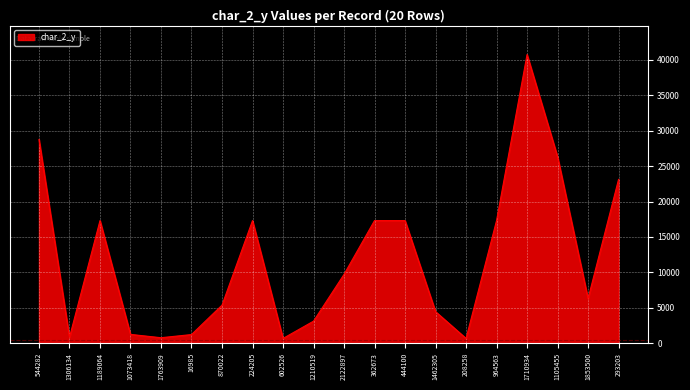

True or false: the data shows 1601 at 1210519.

False